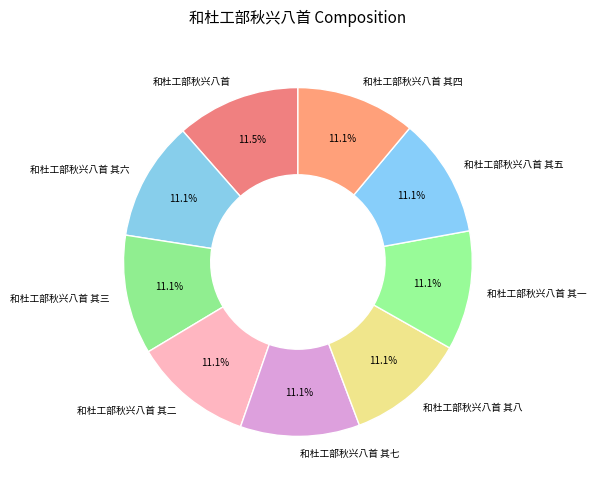

Combined, do 和杜工部秋兴八首 其八 and 和杜工部秋兴八首 其二 account for over 50%?

No